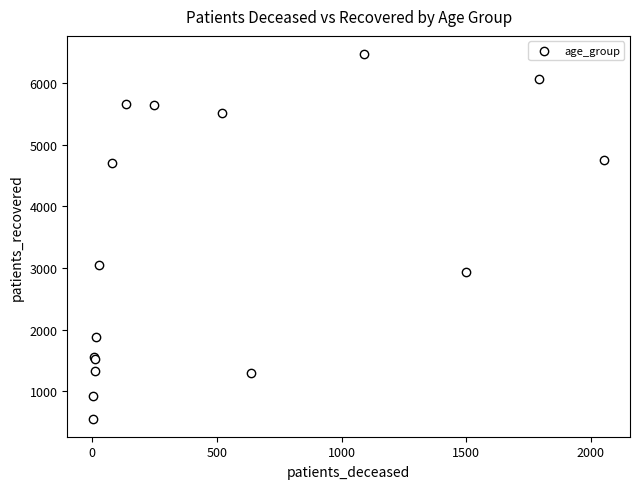

What Y value in the scatter plot is closest to 3513?

3052